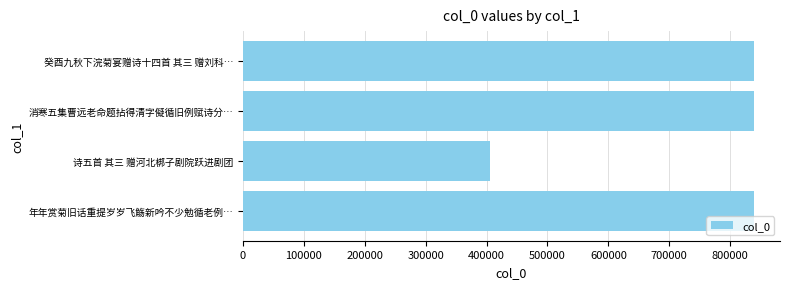

The value at 癸酉九秋下浣菊宴赠诗十四首 其三 赠刘科… is 1177698. True or false?

False